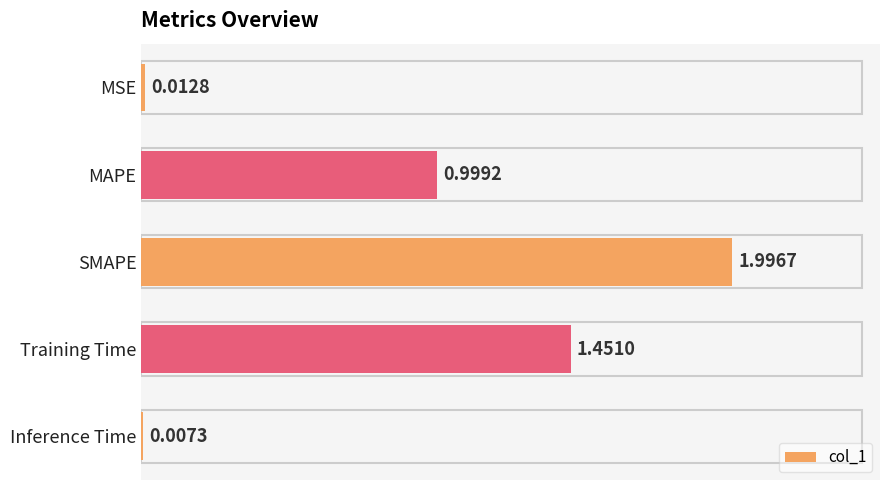

What is the sum of all values?

4.5